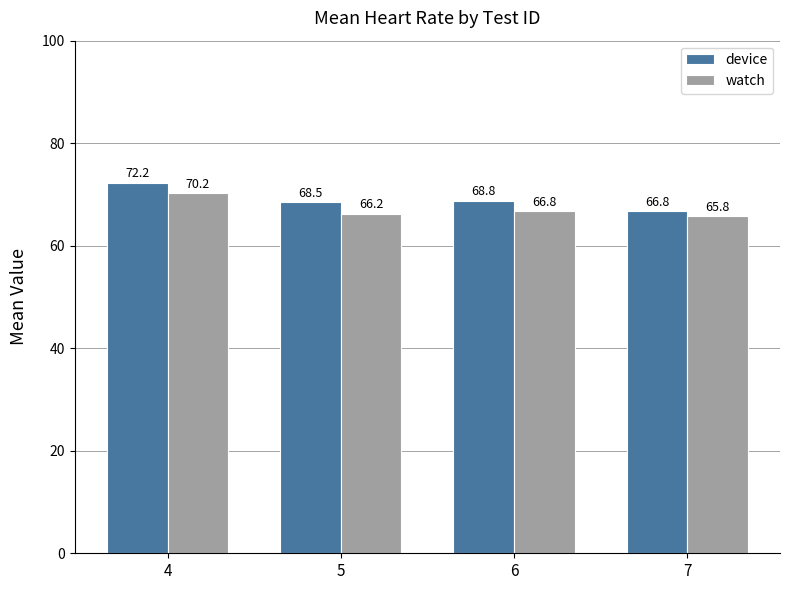

At which category is the sum across all series the highest?

4